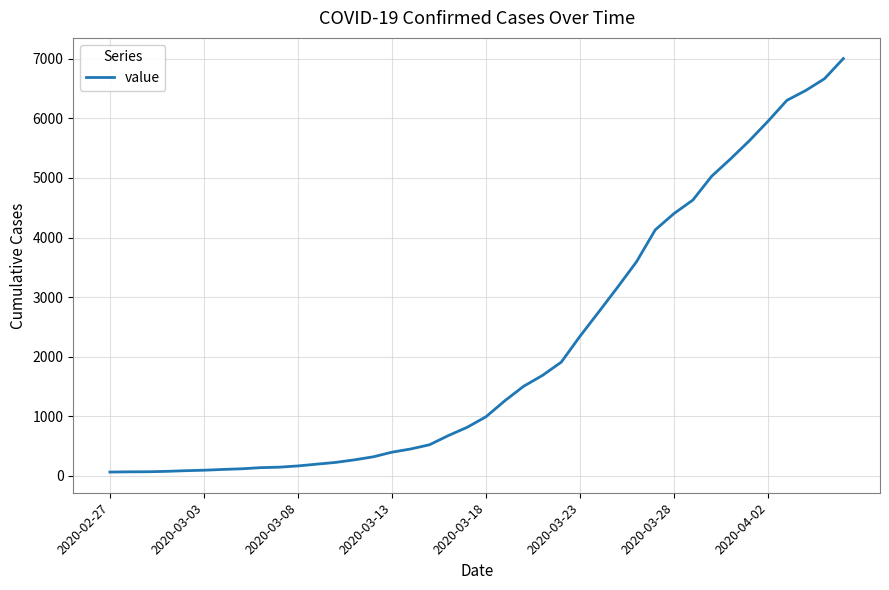

What is the maximum value shown in the chart?

7004